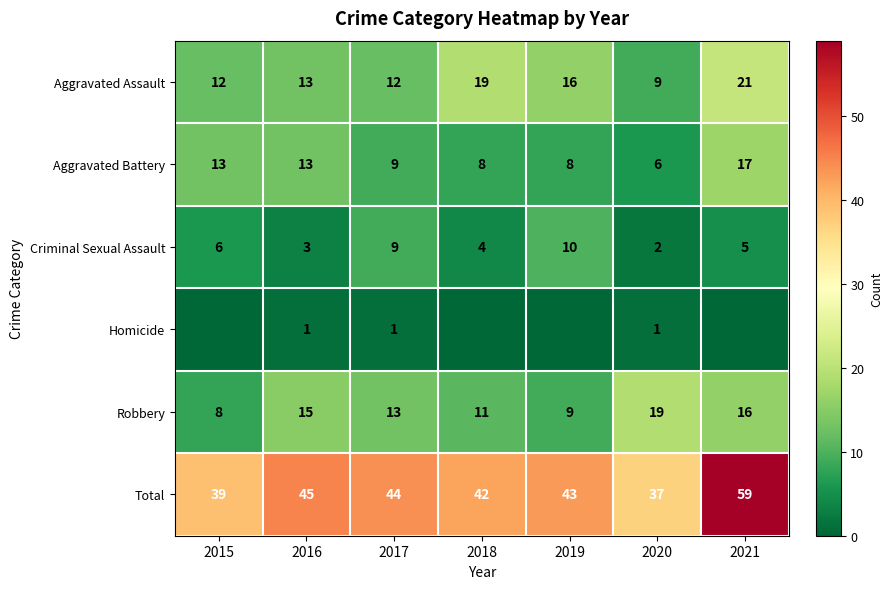

Which has a higher value, 2015 or 2016?

2016